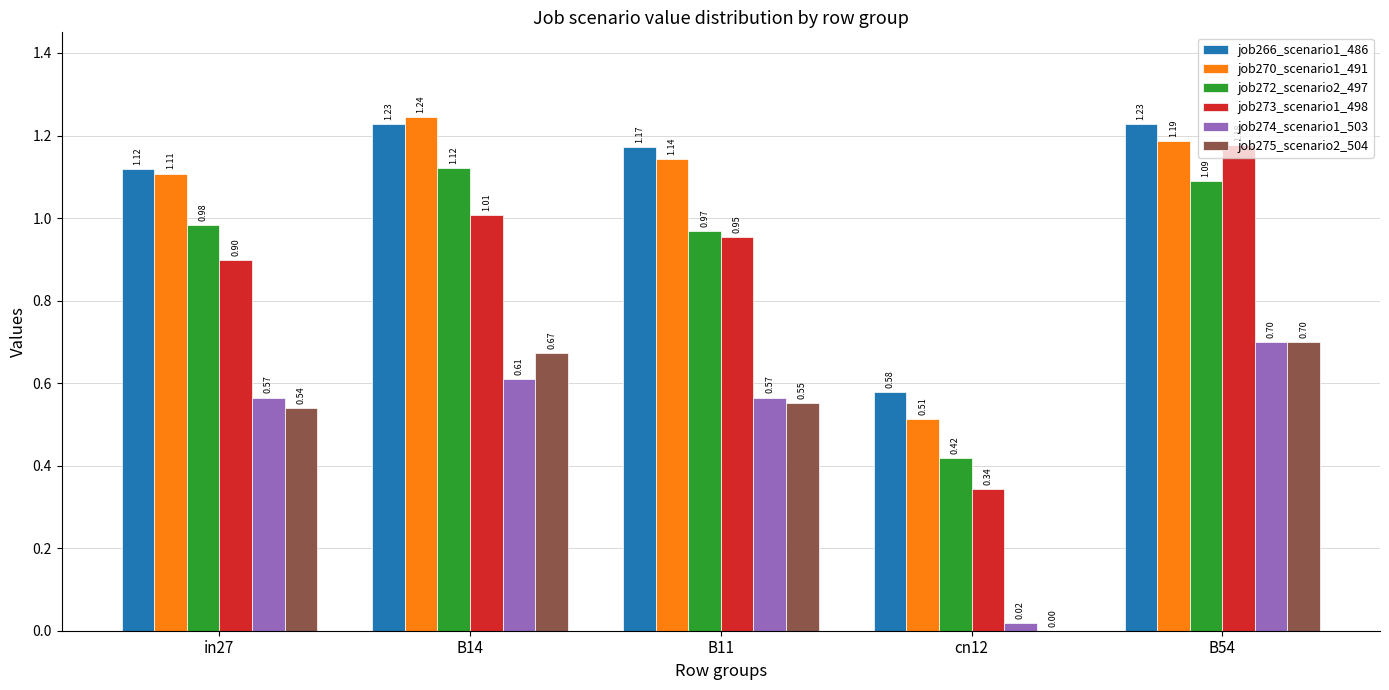

How many groups of bars are there?

5